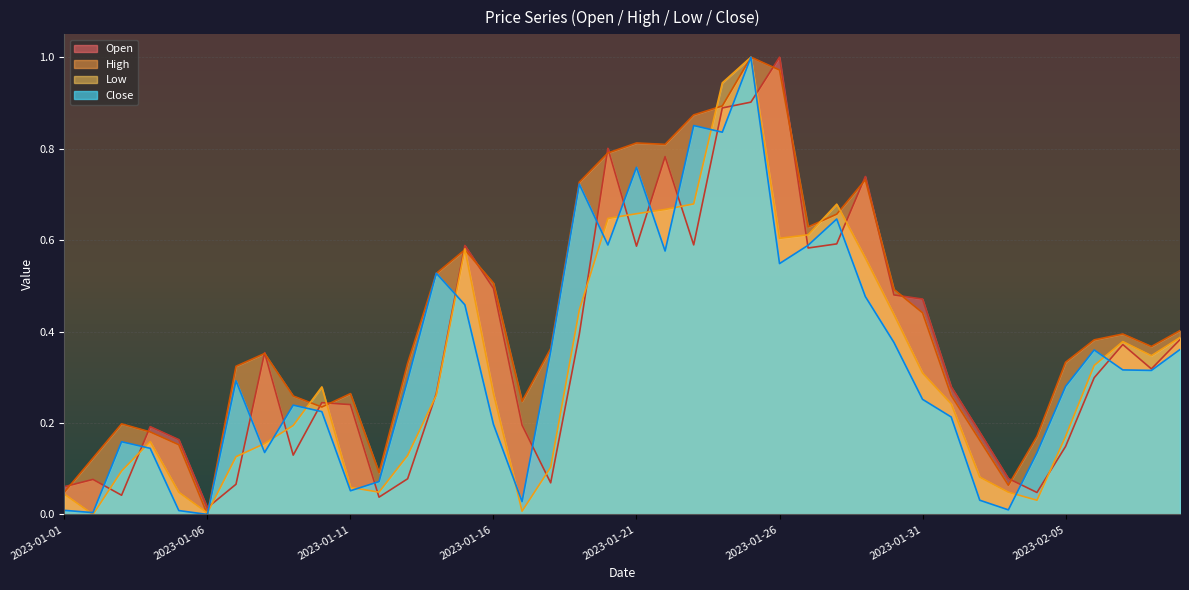

What is the sum of all Close values?

13.4